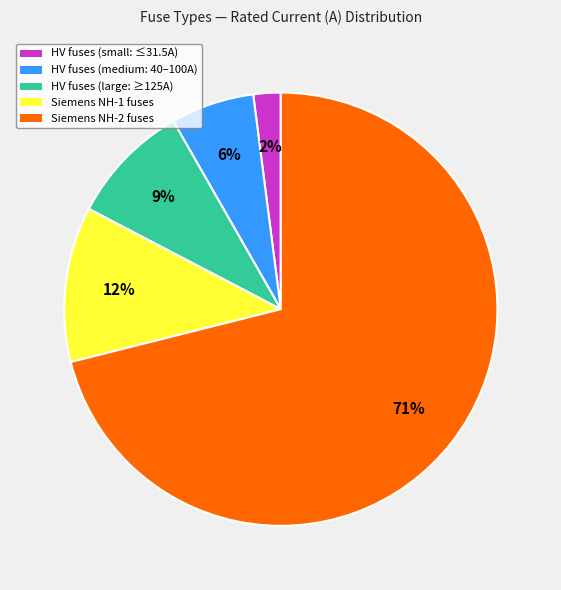

To the nearest percent, what is the combined percentage of HV fuses (medium: 40–100A) and HV fuses (small: ≤31.5A)?

8%